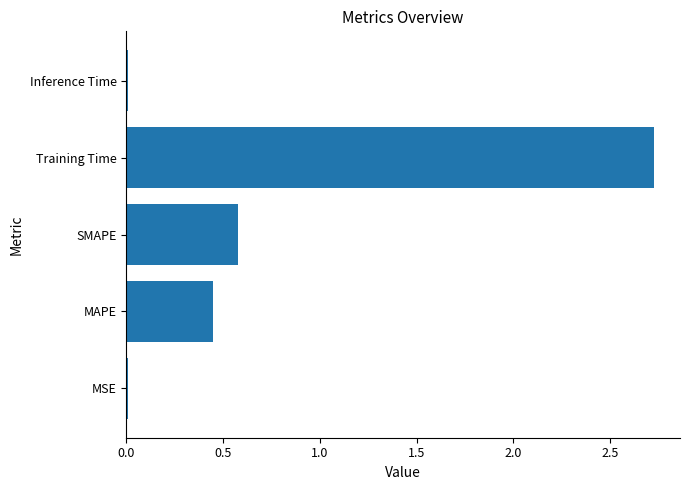

Which category has the highest value across all series?

Training Time